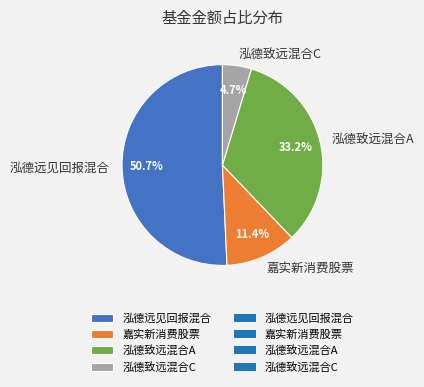

How many segments does this pie chart have?

4